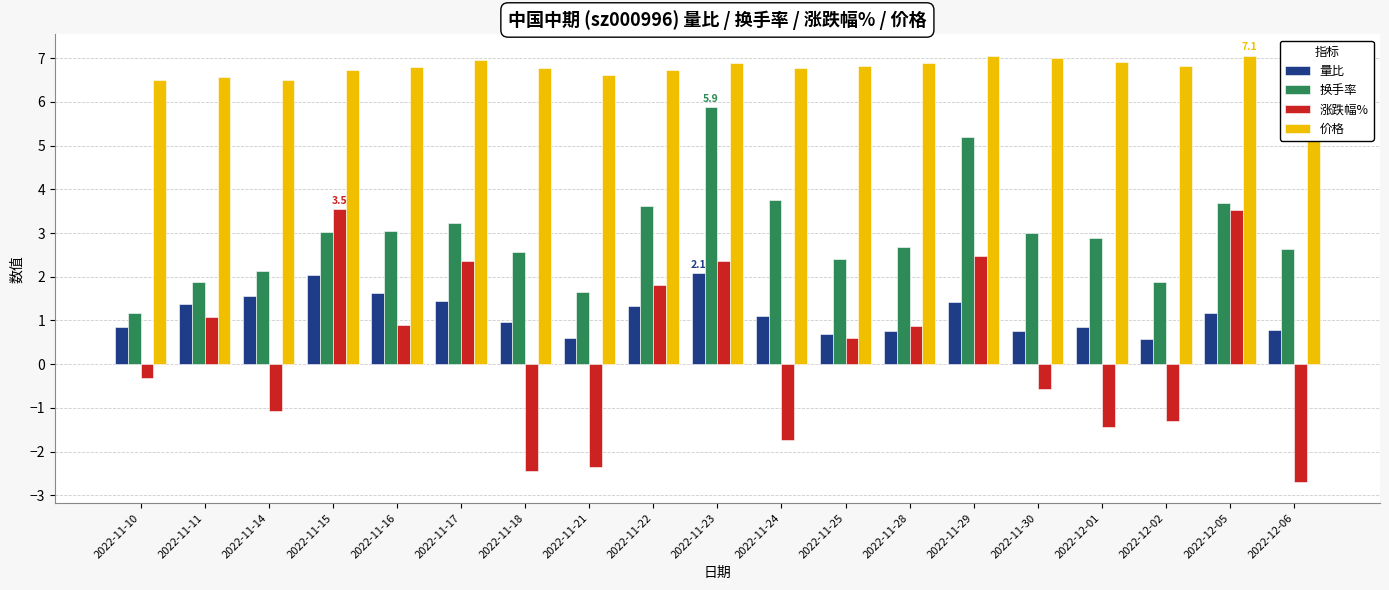

Count the number of data series in this chart.

4